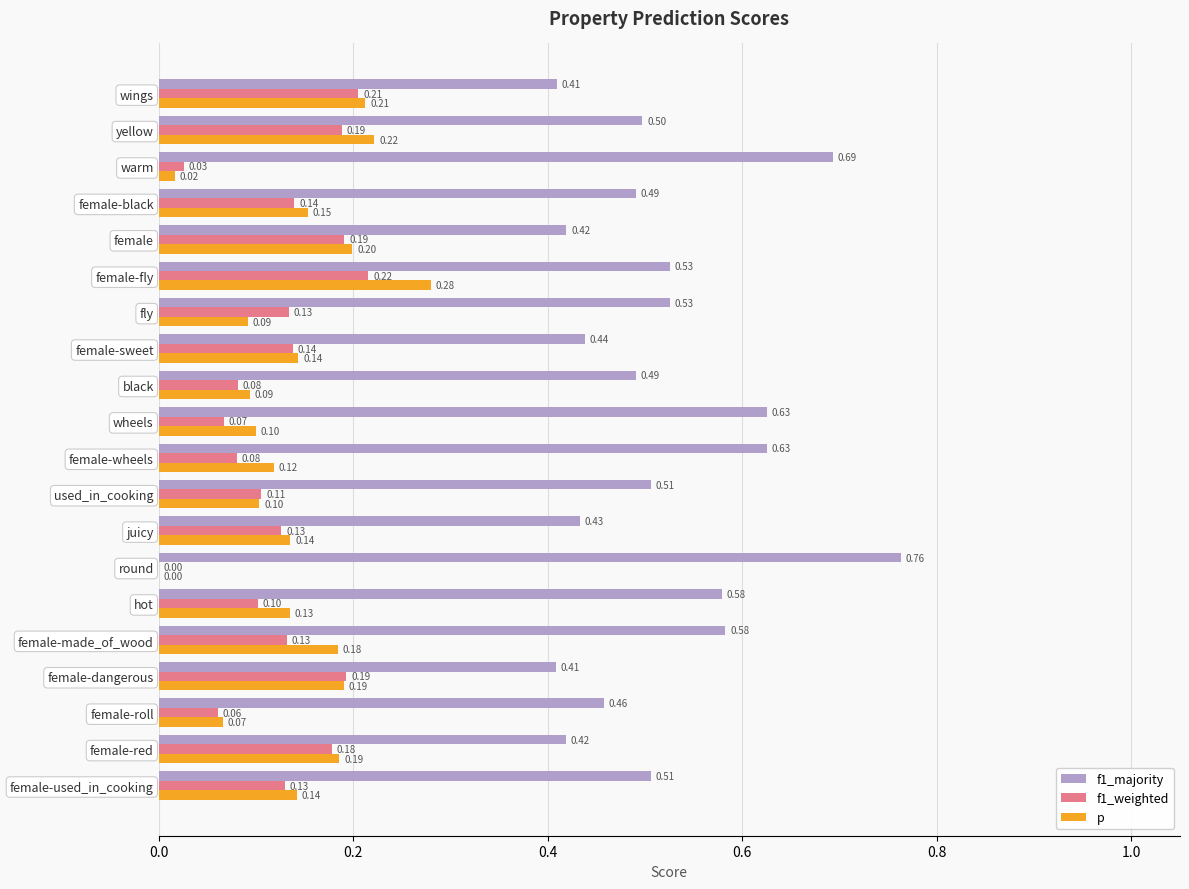

What is the sum of all p values?

2.8